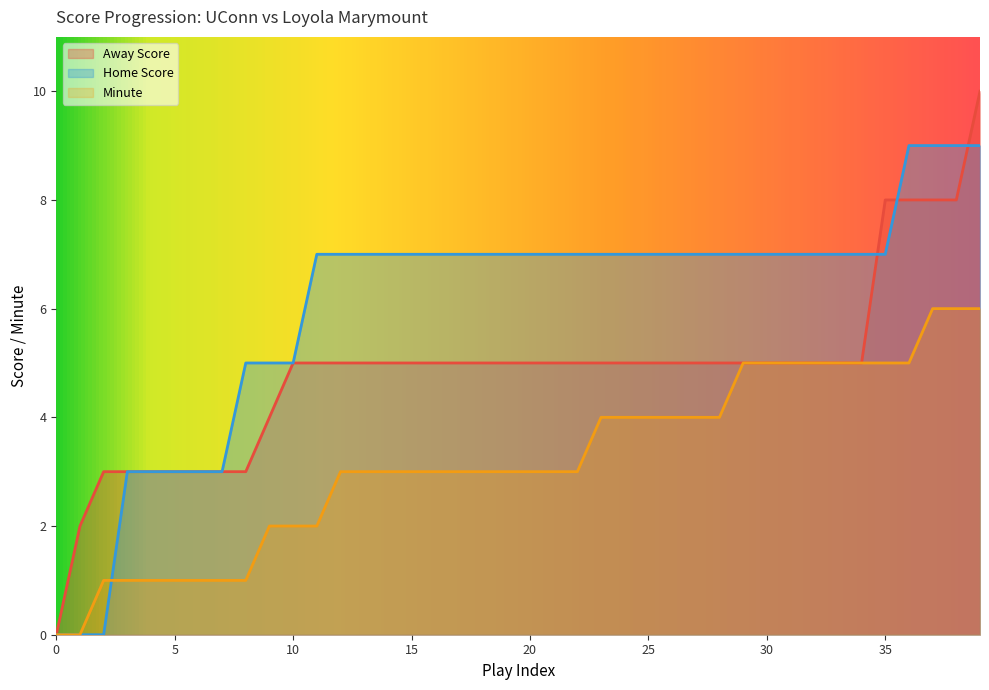

Does the chart display data point markers on the line(s)?

No